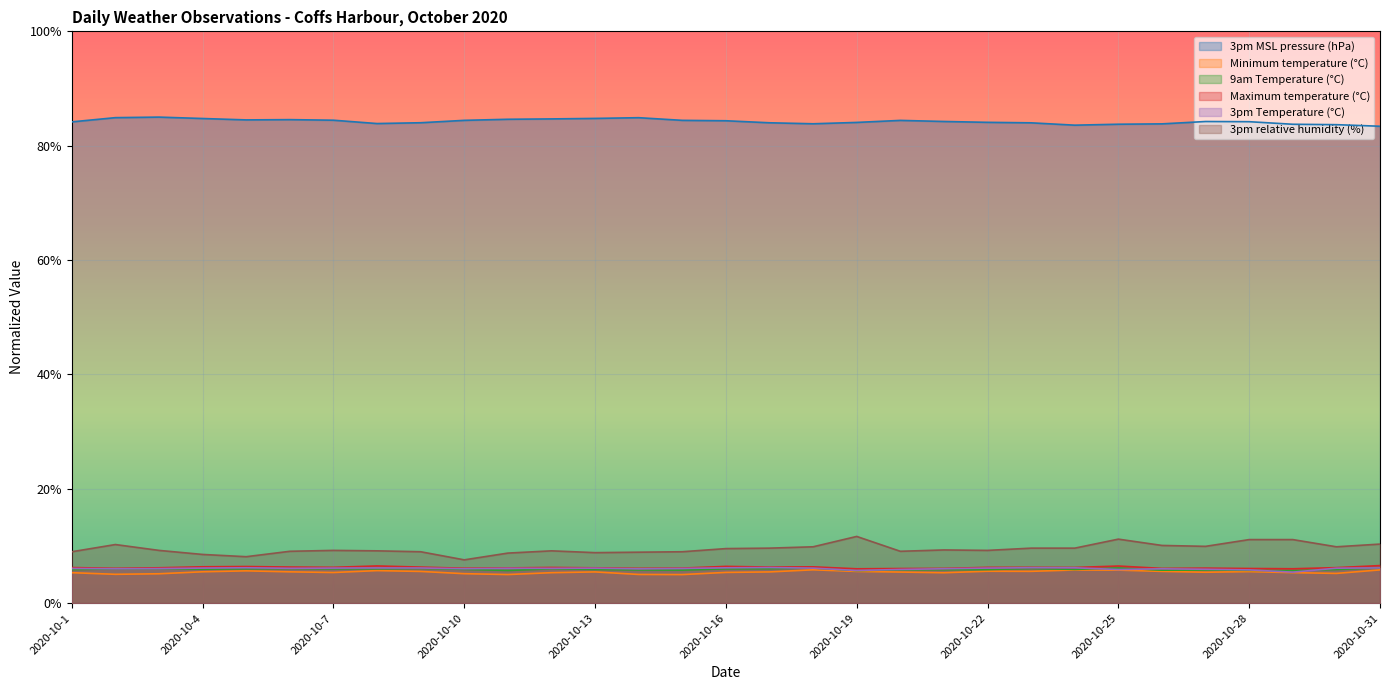

At which category does the chart reach its minimum across all series?

2020-10-15